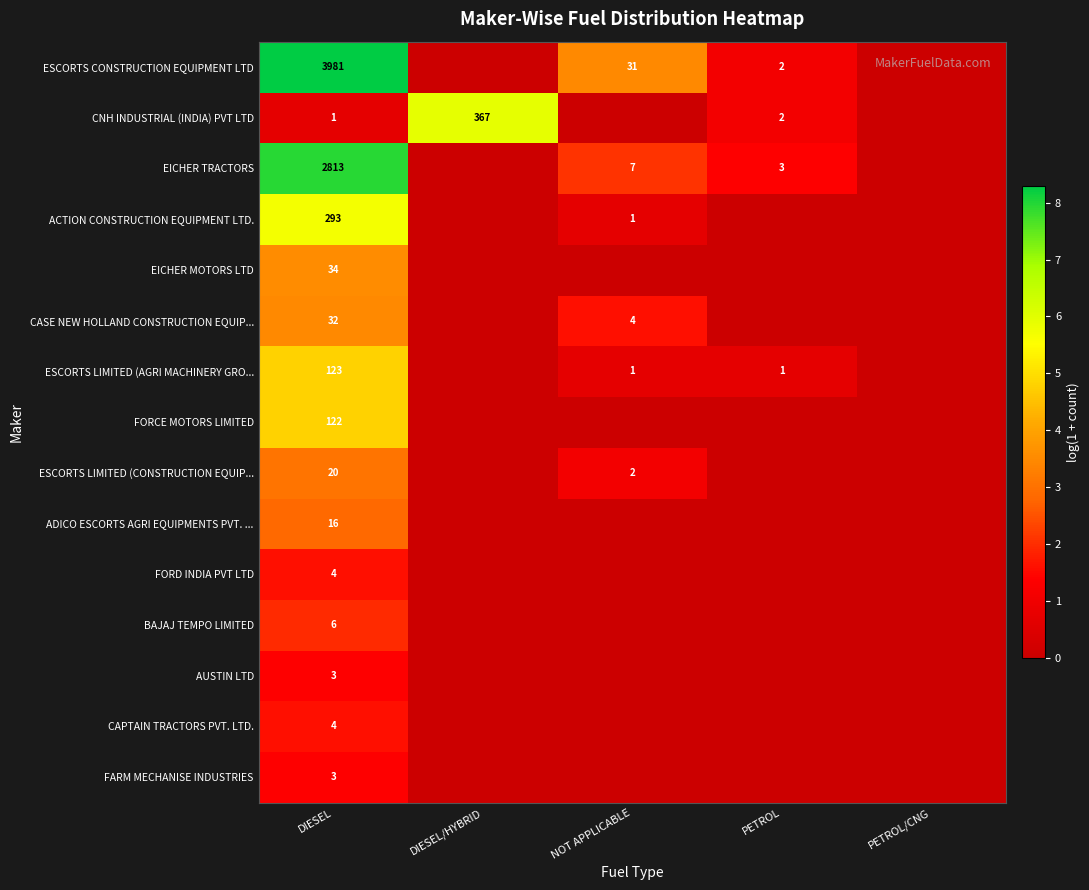

The AUSTIN LTD series shows 2 at DIESEL. True or false?

False